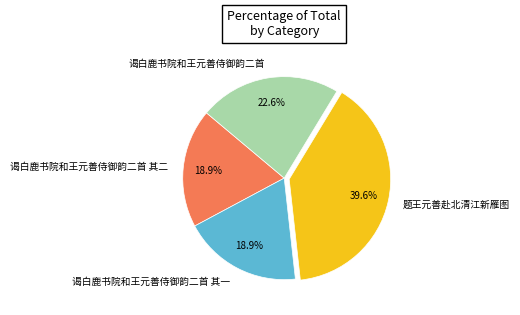

What percentage is the 谒白鹿书院和王元善侍御韵二首 slice, to the nearest percent?

23%